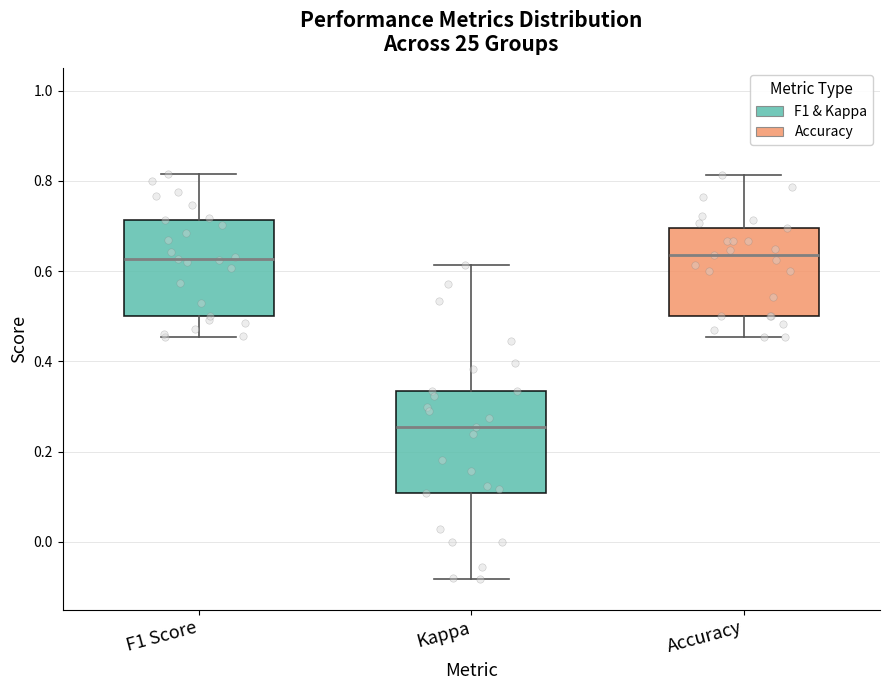

Reading left to right, transcribe this box plot: for each box, give where its median line is, the range the box spans, and where its two whiskers end, as read against the y-axis. The values are not printed on the chart, so give them approximately, as read against the axis.

F1 Score: median 0.62, box 0.50 to 0.72, whiskers 0.46 to 0.82
Kappa: median 0.26, box 0.10 to 0.34, whiskers -0.08 to 0.62
Accuracy: median 0.64, box 0.50 to 0.70, whiskers 0.46 to 0.82